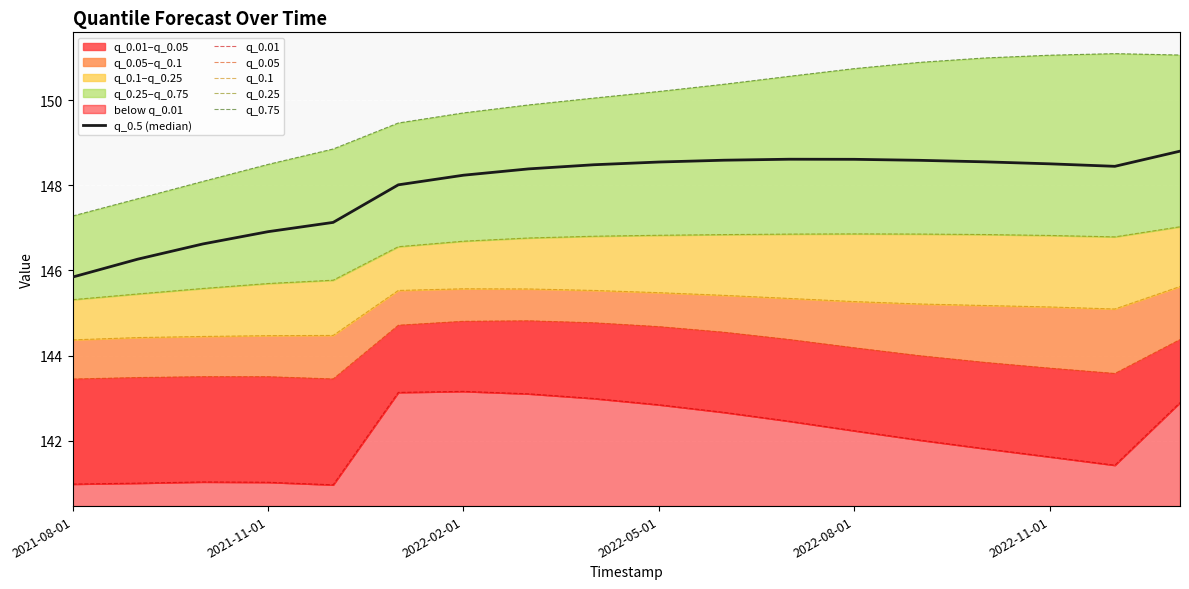

True or false: q_0.75 and q_0.01 intersect in this chart.

False